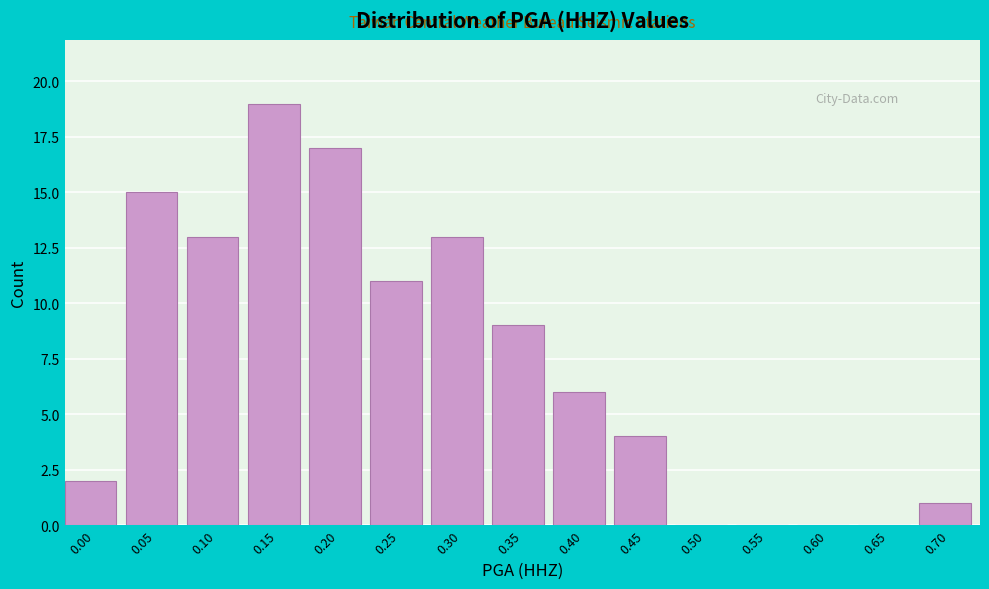

Reading left to right, extract all data points from this chart.

0.00=2	0.05=15	0.10=13	0.15=19	0.20=17	0.25=11	0.30=13	0.35=9	0.40=6	0.45=4	0.50=0	0.55=0	0.60=0	0.65=0	0.70=1